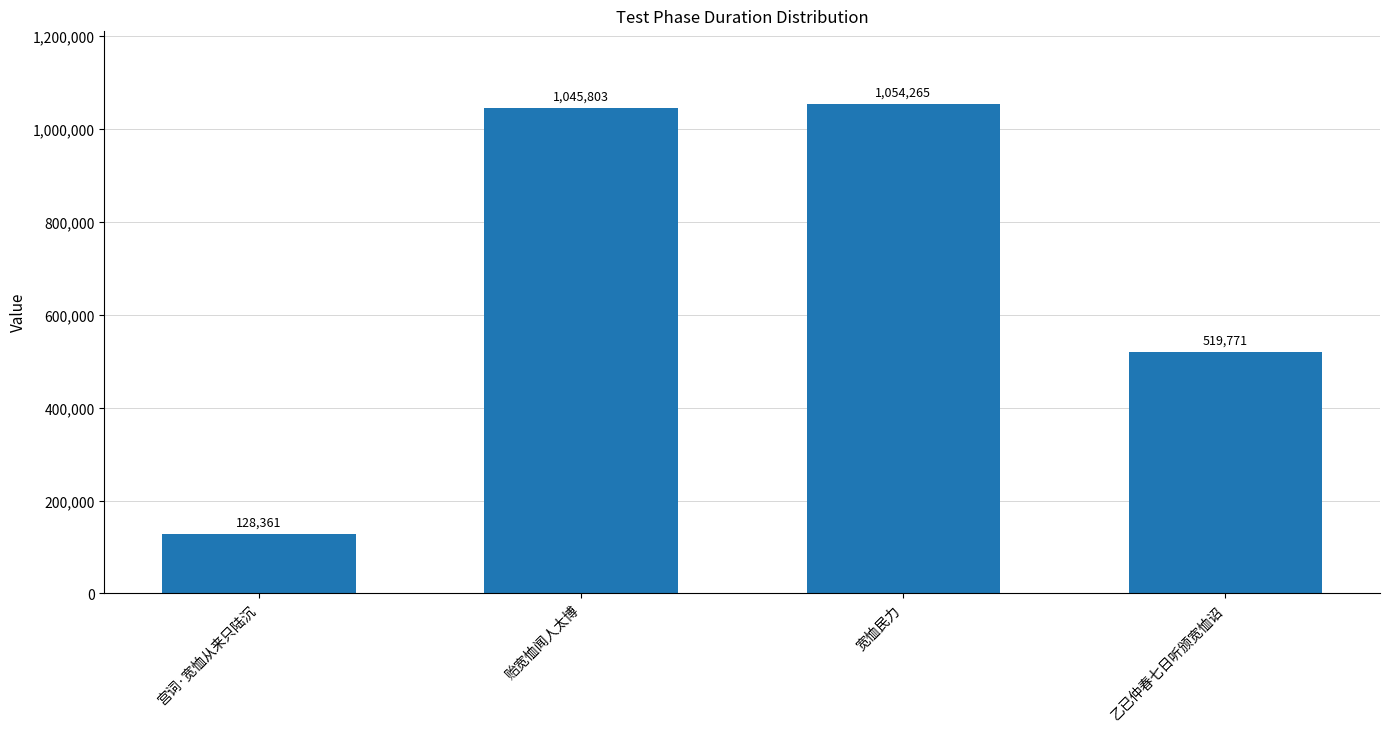

Read the value at 贻宽恤闻人太博, to the nearest 100.

1045800